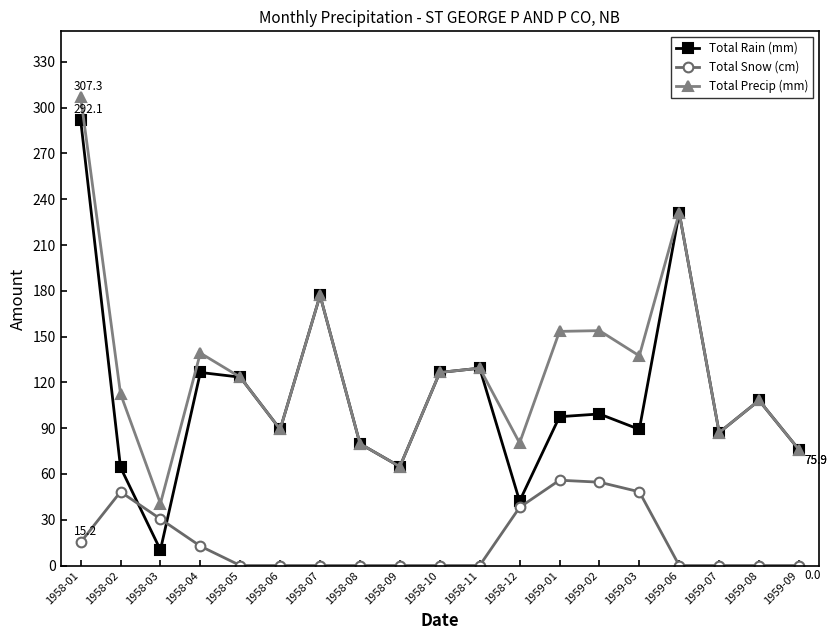

True or false: Total Precip (mm) and Total Snow (cm) cross at least once.

False